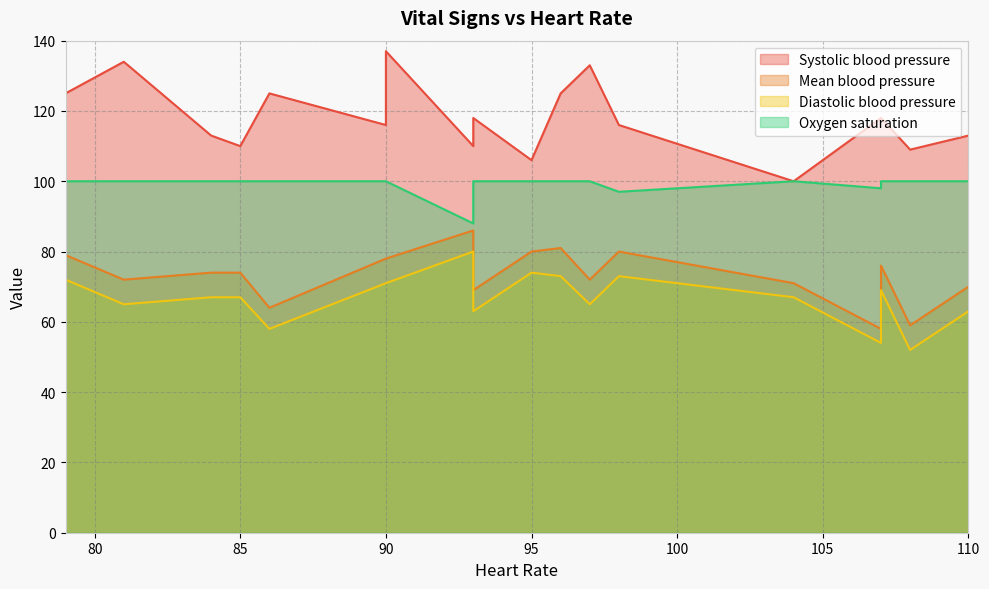

Count the number of categories in the chart.

18